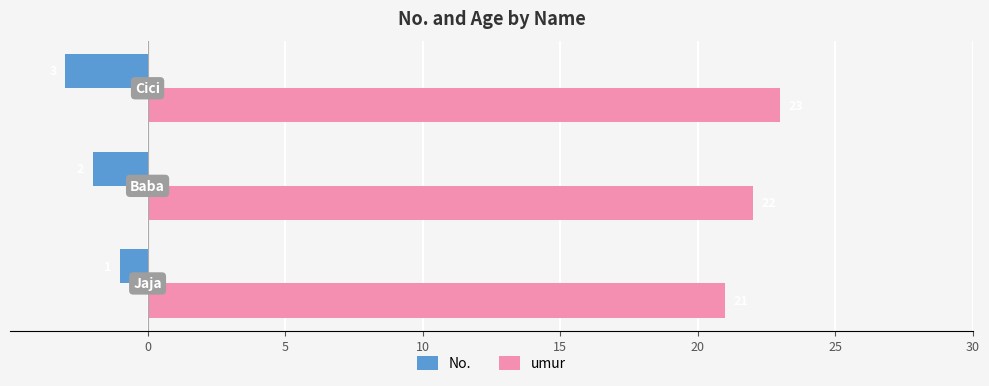

What is the difference between the second highest and minimum values in the No. series?

1